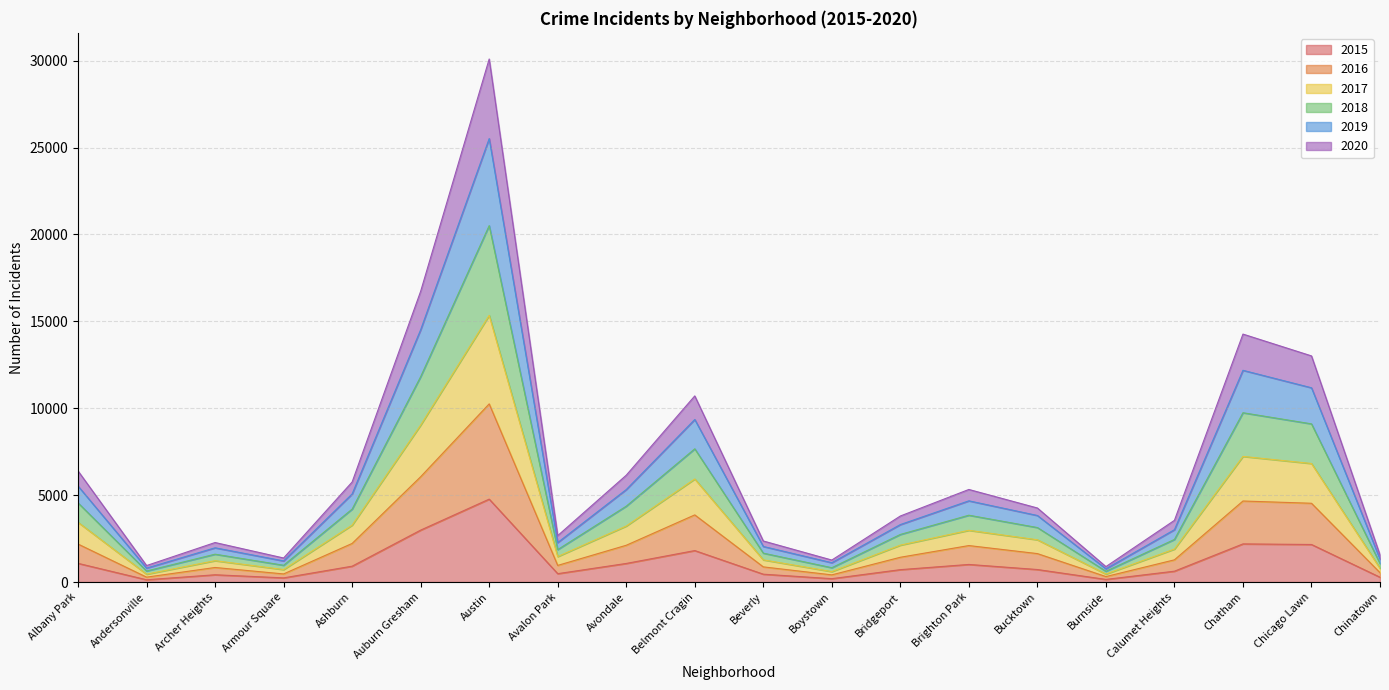

Is it true that 2015 equals 419 at Archer Heights?

True